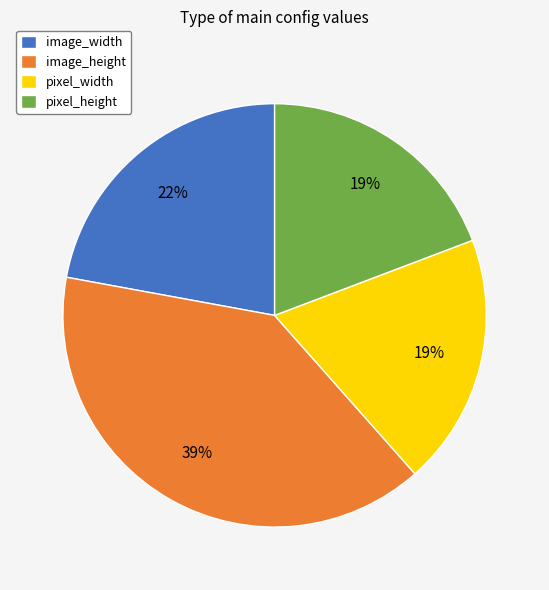

What percentage is the image_width slice, to the nearest percent?

22%